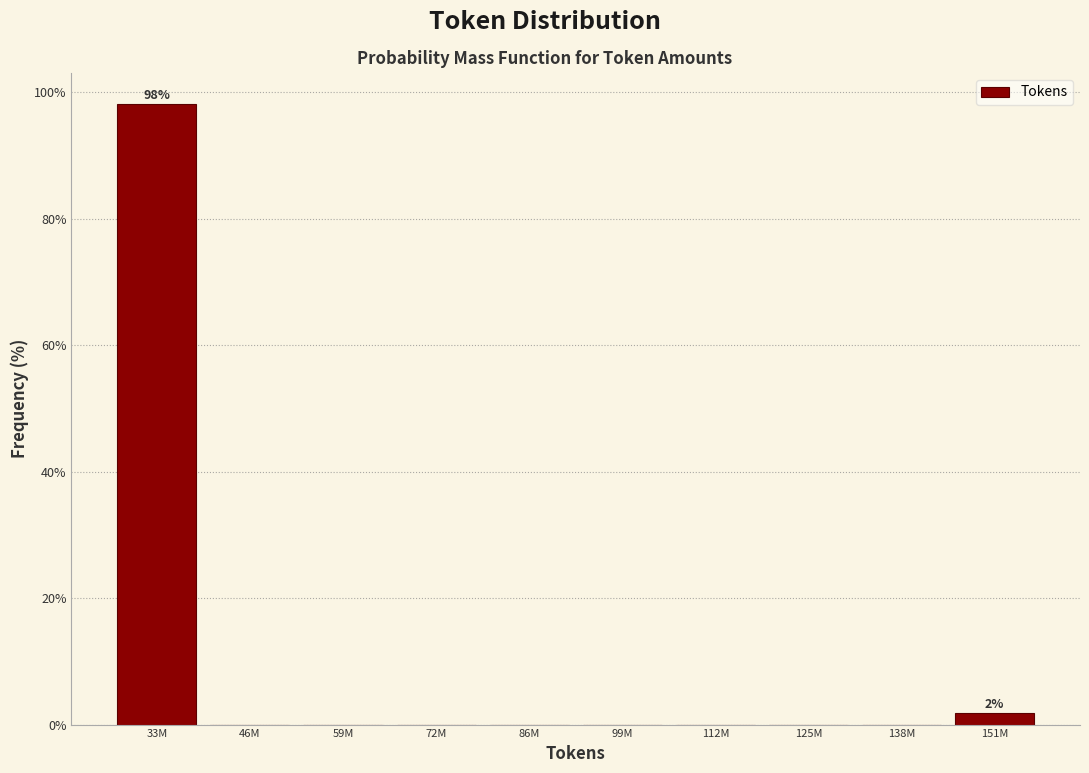

Reading right to left, list all the values displayed in this chart.

151M=1.9	138M=0.0	125M=0.0	112M=0.0	99M=0.0	86M=0.0	72M=0.0	59M=0.0	46M=0.0	33M=98.1